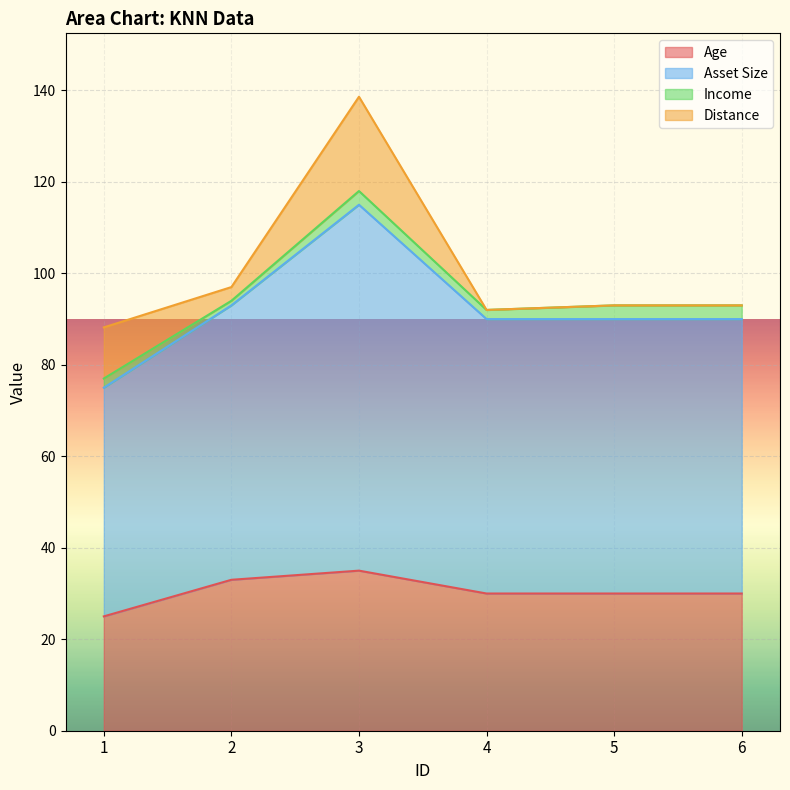

At which category is the sum across all series the highest?

3